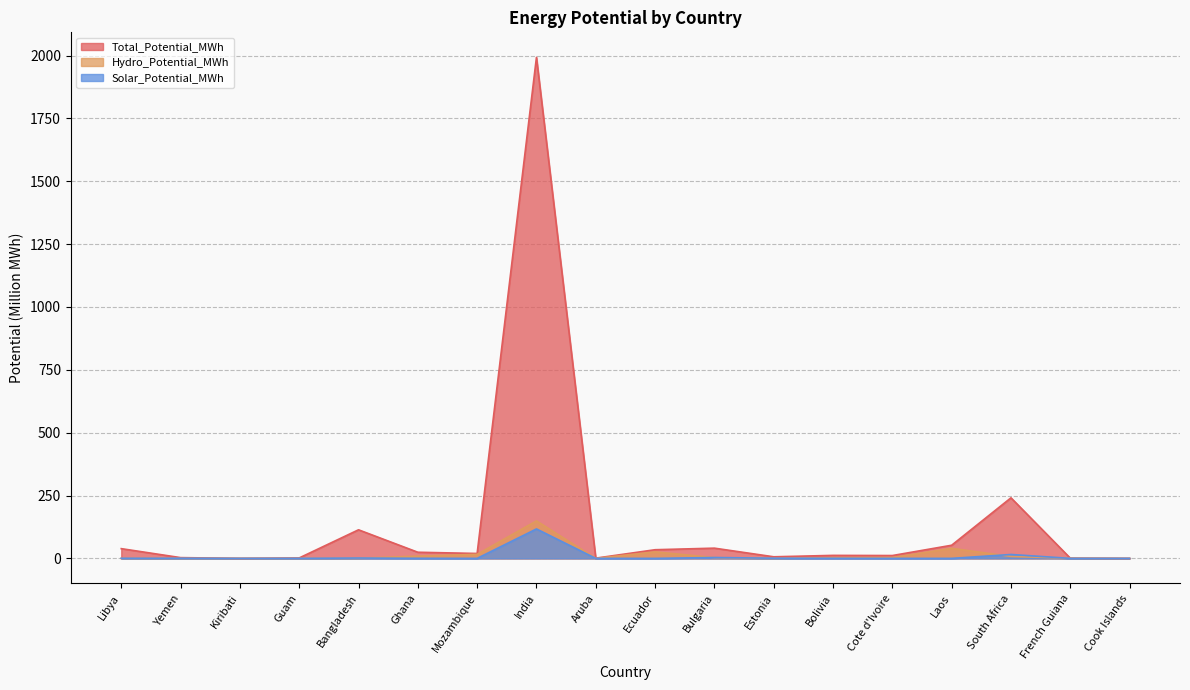

What is the total value across all series at Bangladesh?

115.8